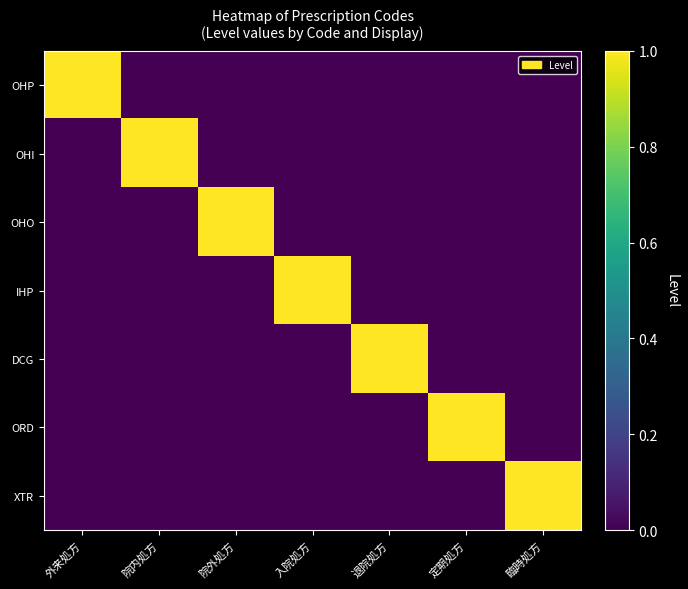

List the series in order of their peak value, highest first.

OHP, OHI, OHO, IHP, DCG, ORD, XTR